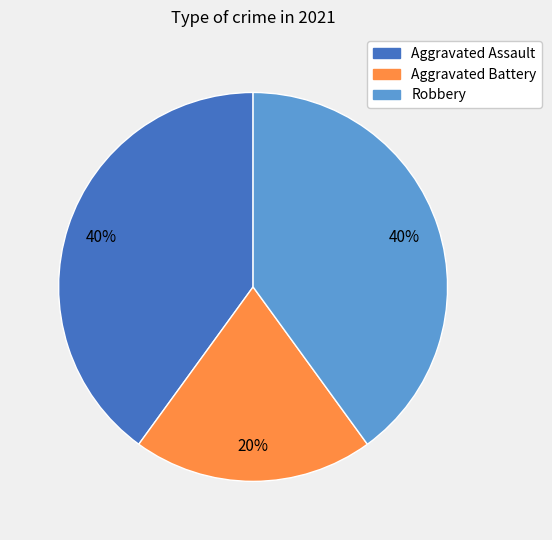

What is the smallest slice in the pie chart?

Aggravated Battery